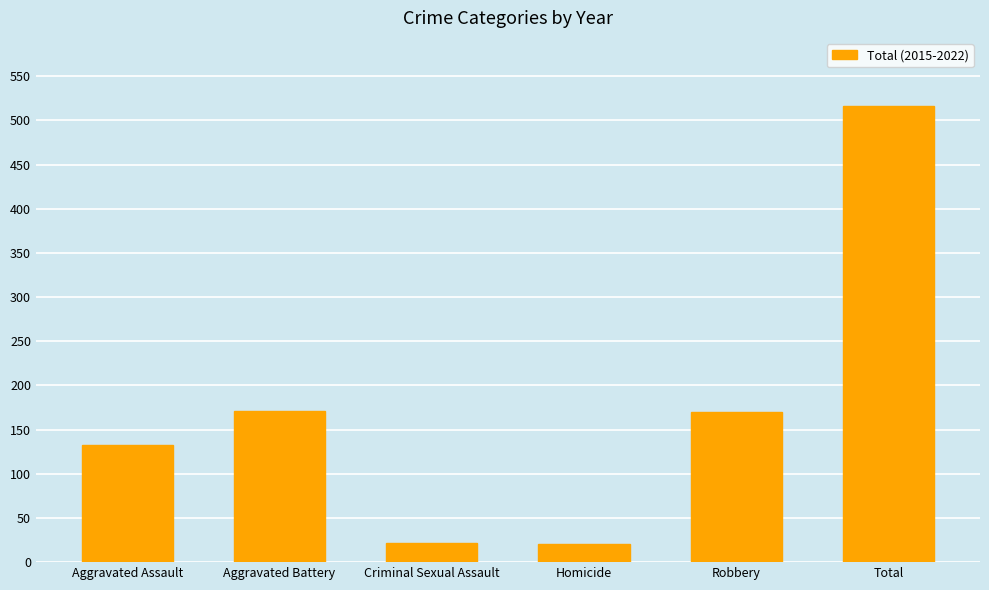

What is the value of the 6th bar from the left?

516